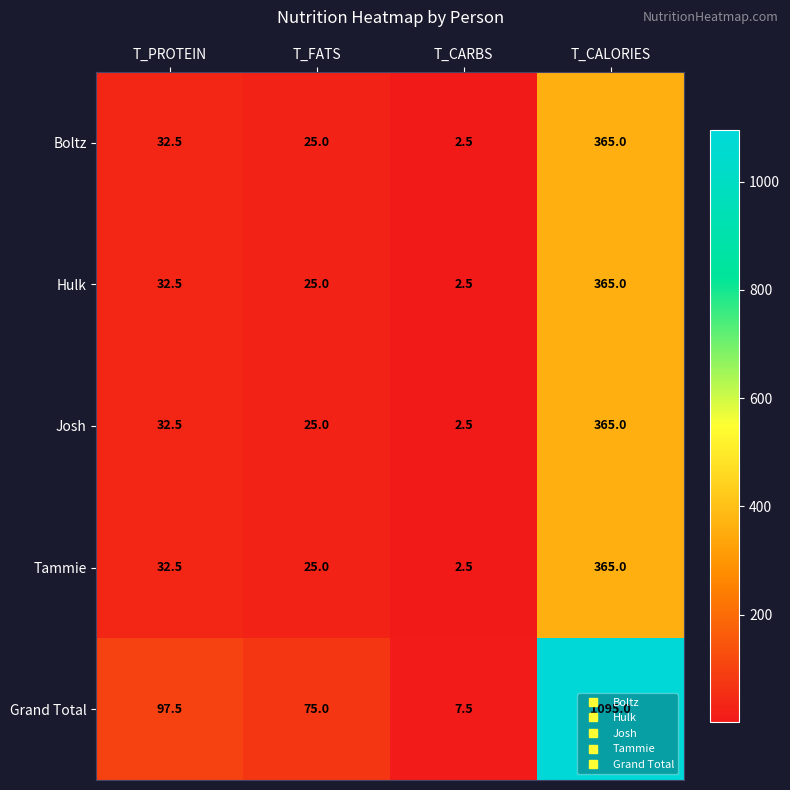

Which category has the lowest value in the Grand Total series?

T_CARBS